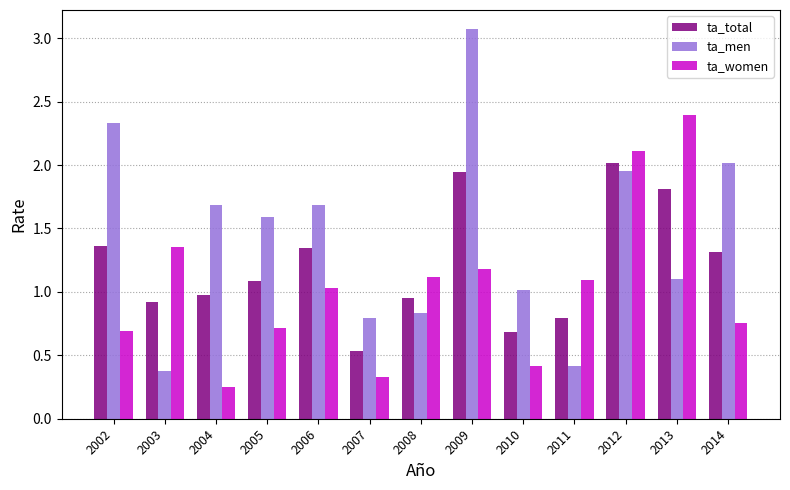

What is the sum of all ta_men values?

18.9